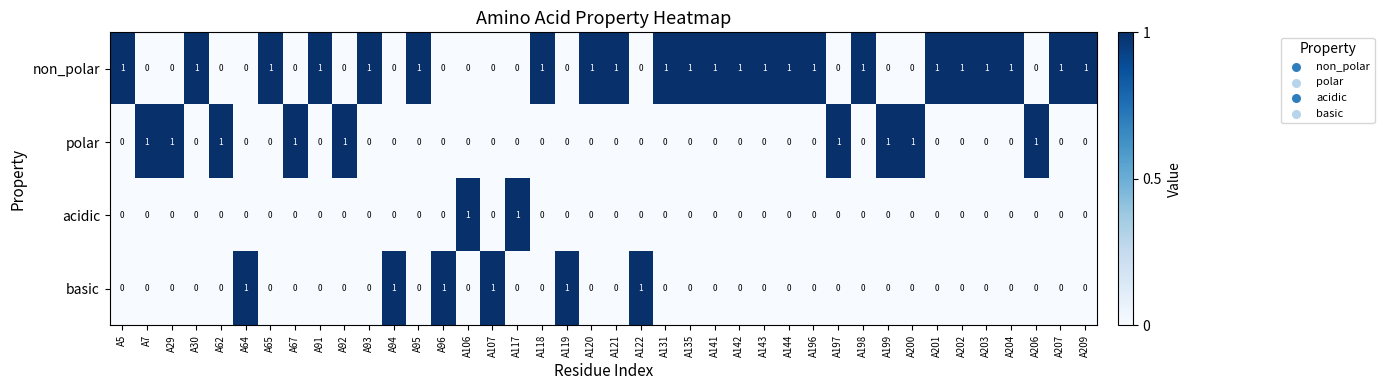

Count the acidic values in the range 0 to 1.

40